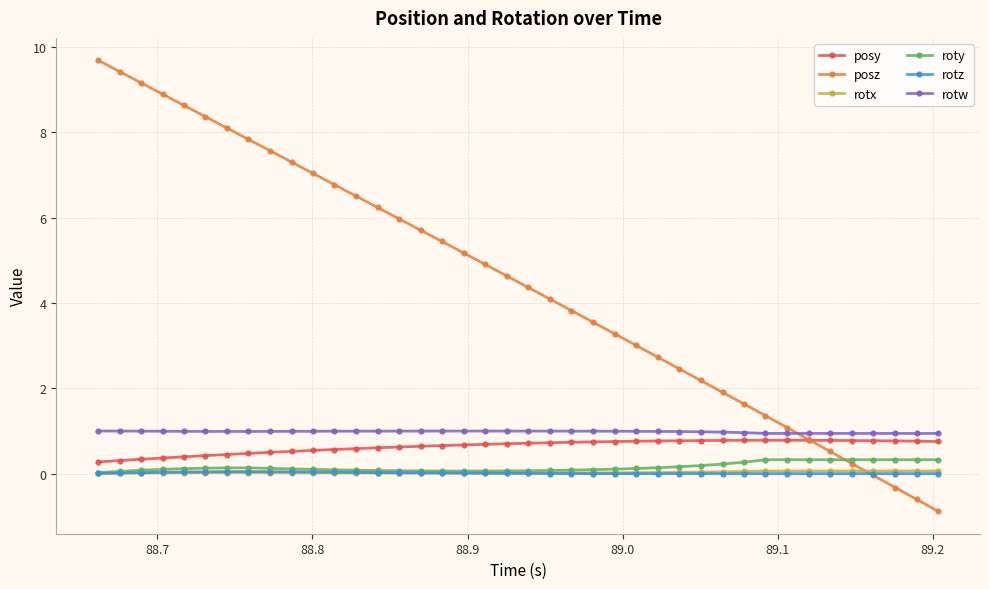

True or false: rotx and posy intersect in this chart.

False